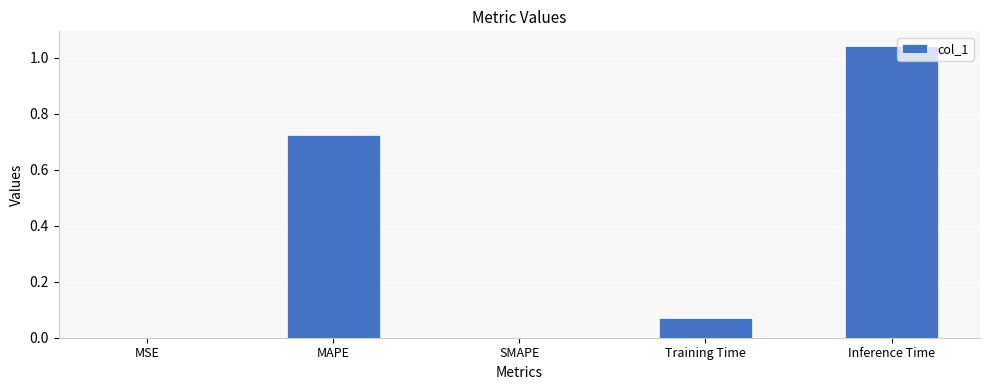

Which has a higher value, Training Time or SMAPE?

Training Time